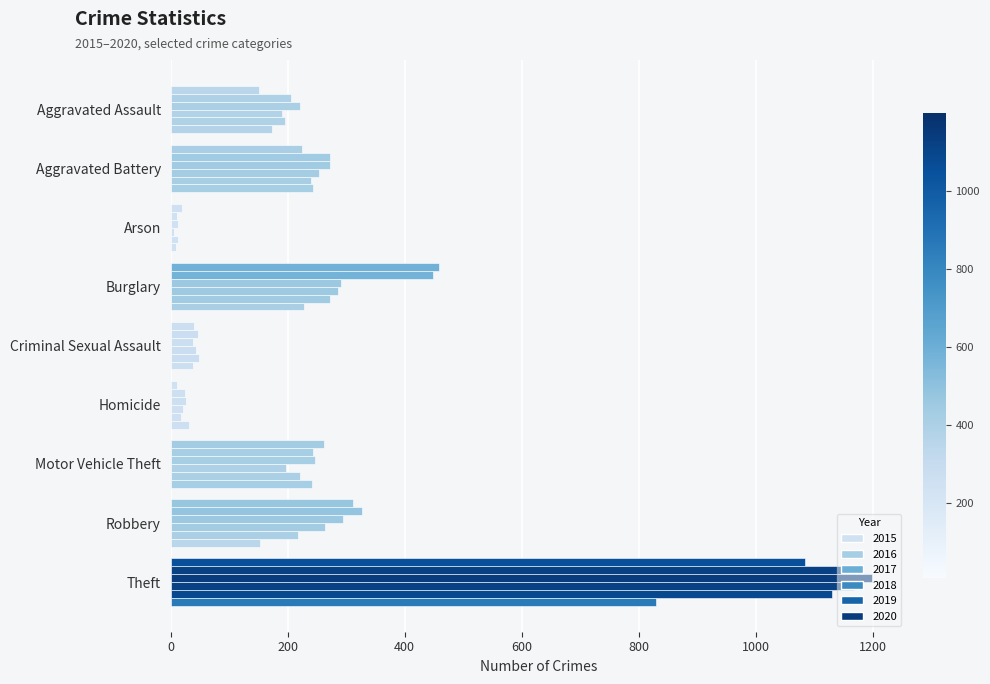

Reading left to right, extract all data points from this chart.

2015: Aggravated Assault=151	Aggravated Battery=225	Arson=20	Burglary=459	Criminal Sexual Assault=40	Homicide=11	Motor Vehicle Theft=263	Robbery=312	Theft=1085
2016: Aggravated Assault=205	Aggravated Battery=272	Arson=11	Burglary=448	Criminal Sexual Assault=46	Homicide=24	Motor Vehicle Theft=243	Robbery=327	Theft=1170
2017: Aggravated Assault=221	Aggravated Battery=272	Arson=12	Burglary=292	Criminal Sexual Assault=39	Homicide=27	Motor Vehicle Theft=247	Robbery=295	Theft=1199
2018: Aggravated Assault=190	Aggravated Battery=254	Arson=6	Burglary=287	Criminal Sexual Assault=44	Homicide=22	Motor Vehicle Theft=198	Robbery=264	Theft=1169
2019: Aggravated Assault=195	Aggravated Battery=240	Arson=13	Burglary=273	Criminal Sexual Assault=48	Homicide=18	Motor Vehicle Theft=222	Robbery=218	Theft=1131
2020: Aggravated Assault=174	Aggravated Battery=244	Arson=9	Burglary=228	Criminal Sexual Assault=38	Homicide=31	Motor Vehicle Theft=242	Robbery=152	Theft=830